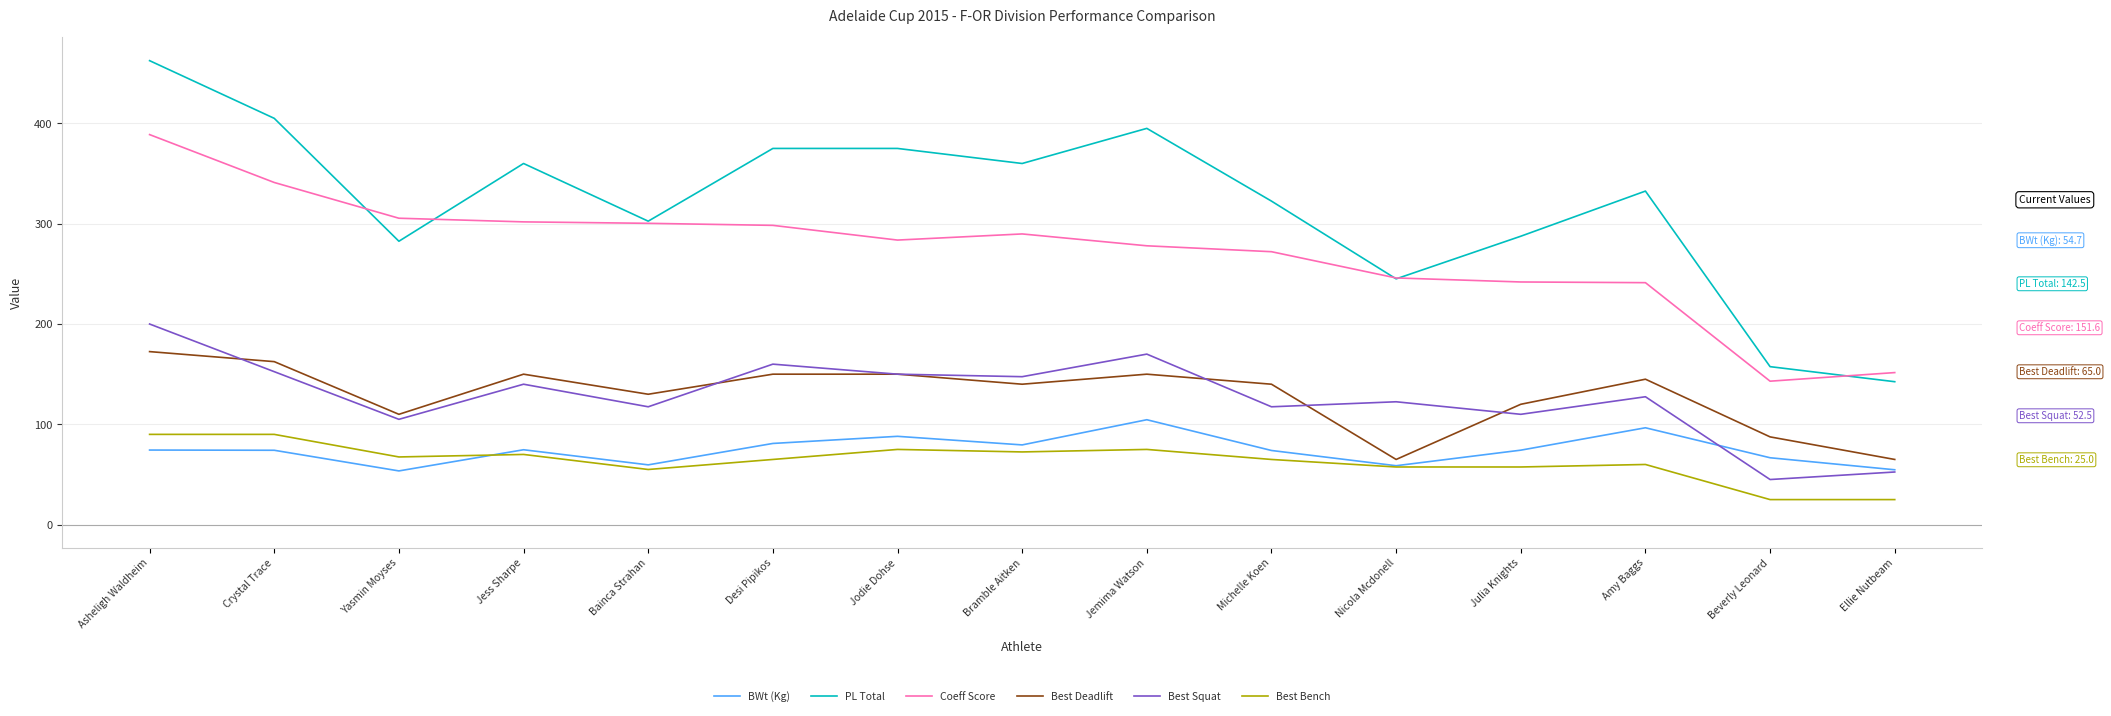

True or false: Coeff Score and BWt (Kg) intersect in this chart.

False